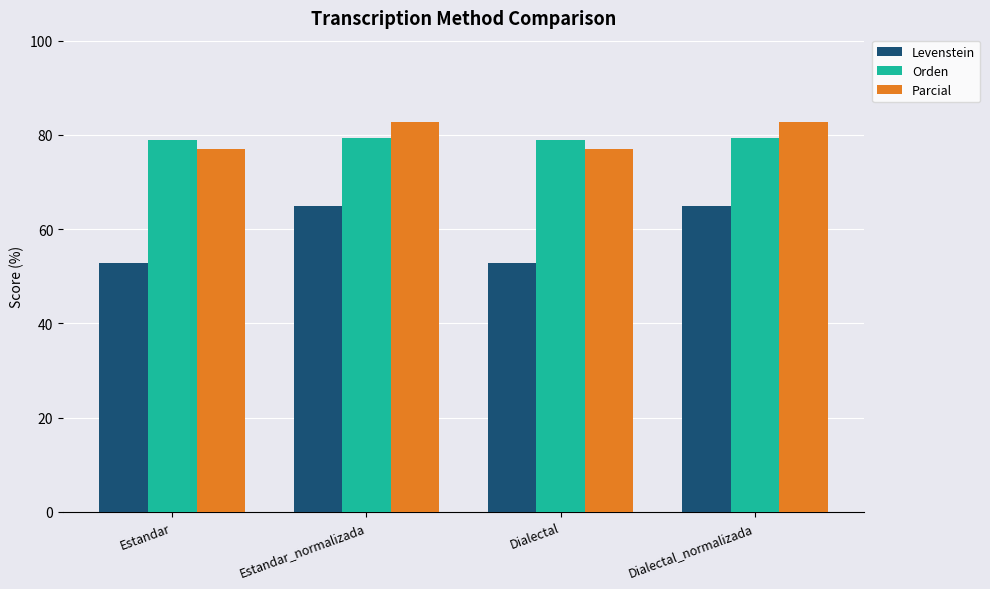

The value of Parcial at Dialectal is 43.2. True or false?

False